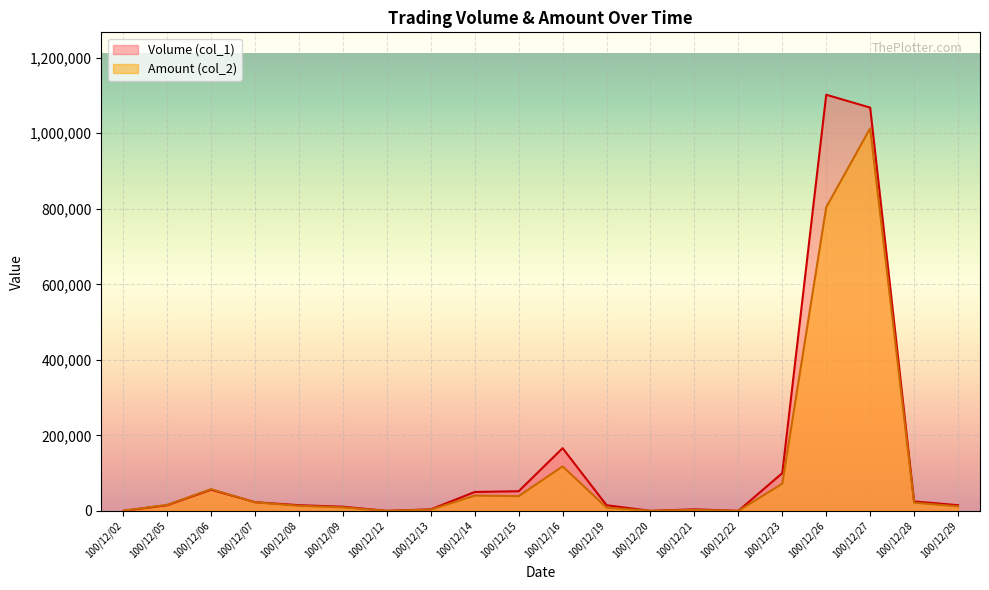

Reading right to left, list all the values displayed in this chart.

Volume (col_1): 15000	25000	1068000	1102000	100000	0	4000	0	15000	166000	52000	50000	4000	0	11000	15000	23000	56000	15000	0
Amount (col_2): 11900	21650	1013060	804080	71970	0	2480	0	8550	117810	38950	40500	3200	0	9270	13410	22690	57520	15950	0